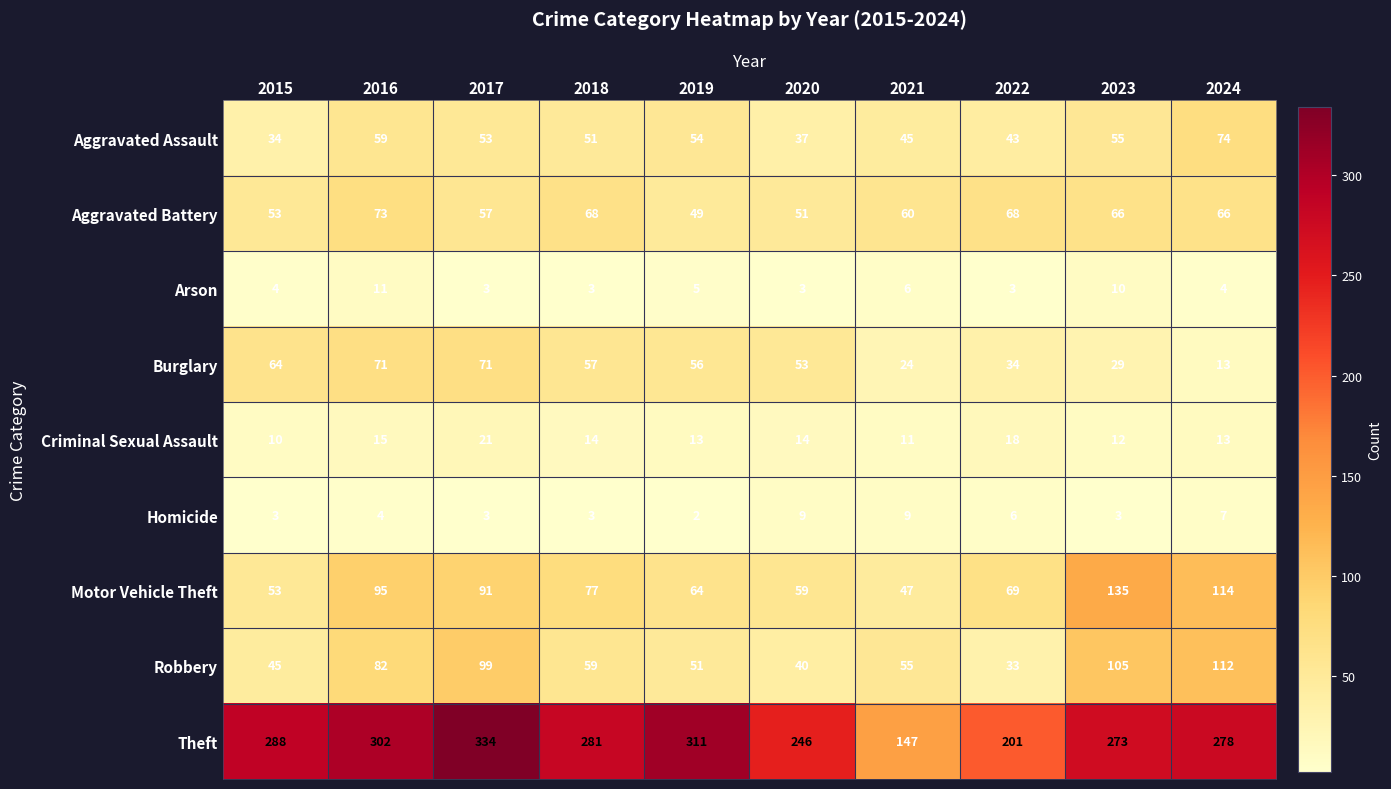

What is the difference between the maximum and minimum values in the Robbery series?

79